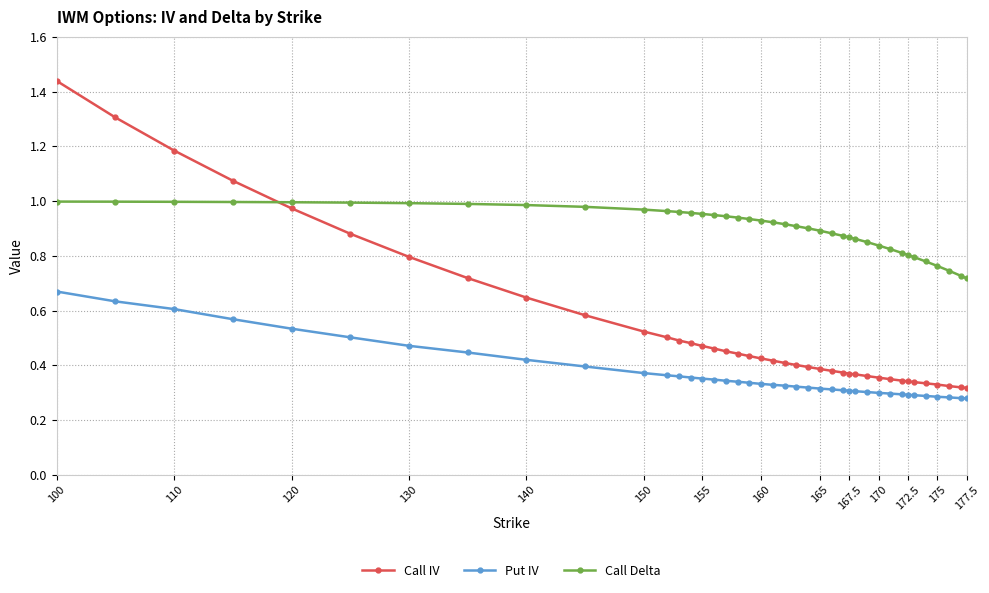

Which series has the widest spread of values?

Call IV